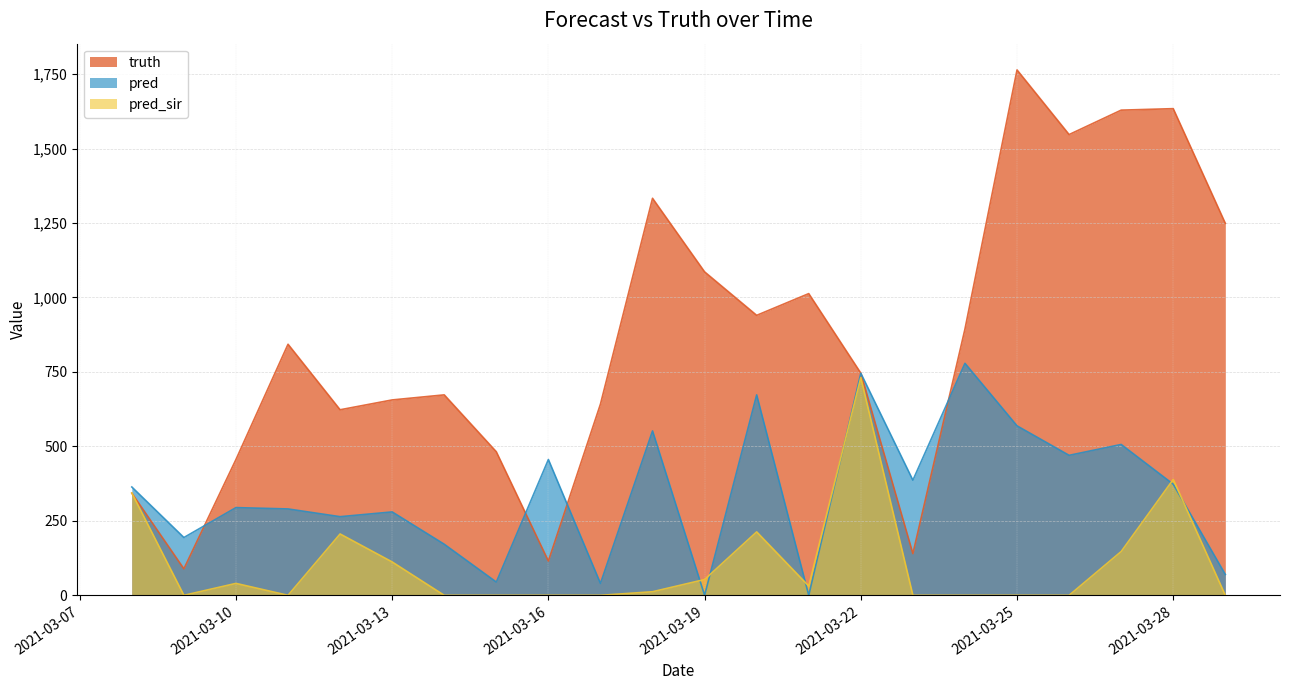

True or false: pred_sir has more than 2 points higher than both neighbors.

True